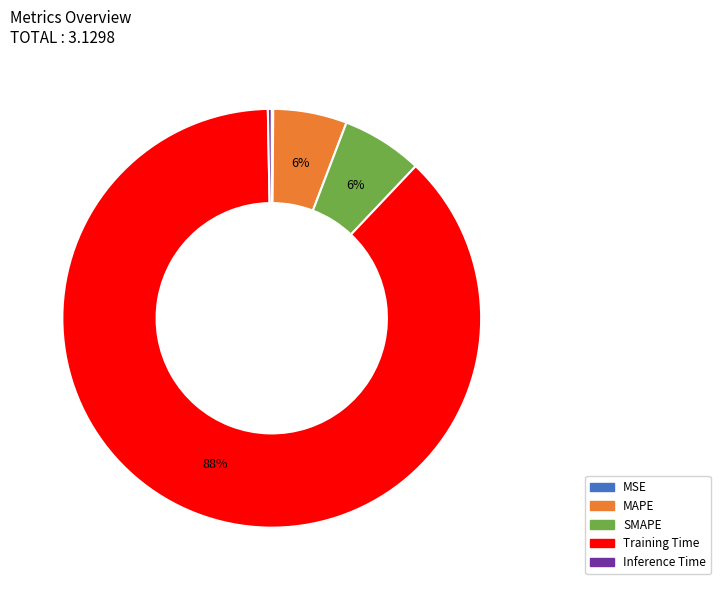

To the nearest percent, what is the average slice percentage?

20%